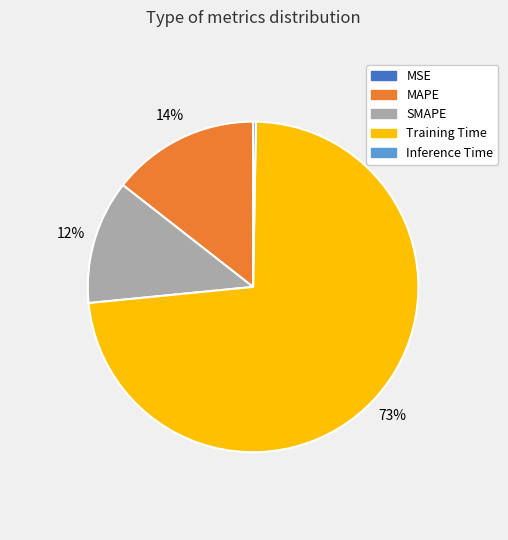

What is the largest slice in the pie chart?

Training Time